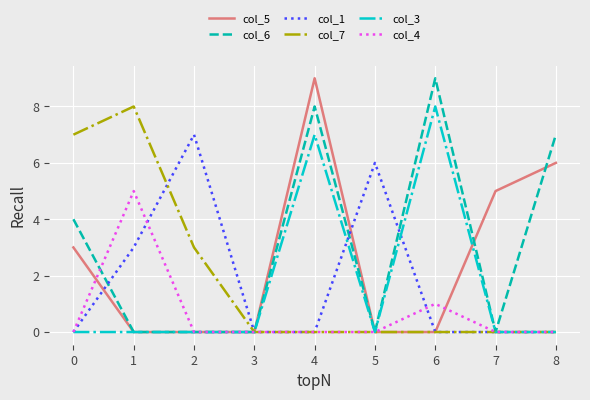

The col_4 series shows 0 at 0. True or false?

True